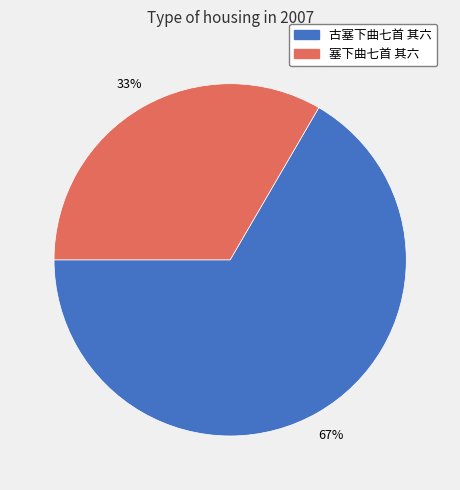

To the nearest percent, what is the combined percentage of 塞下曲七首 其六 and 古塞下曲七首 其六?

100%